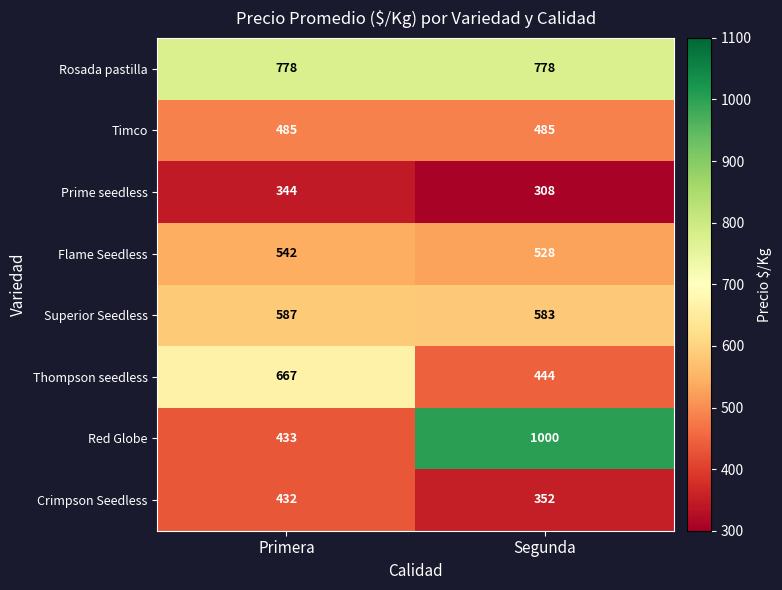

At which category does the chart reach its minimum across all series?

Segunda